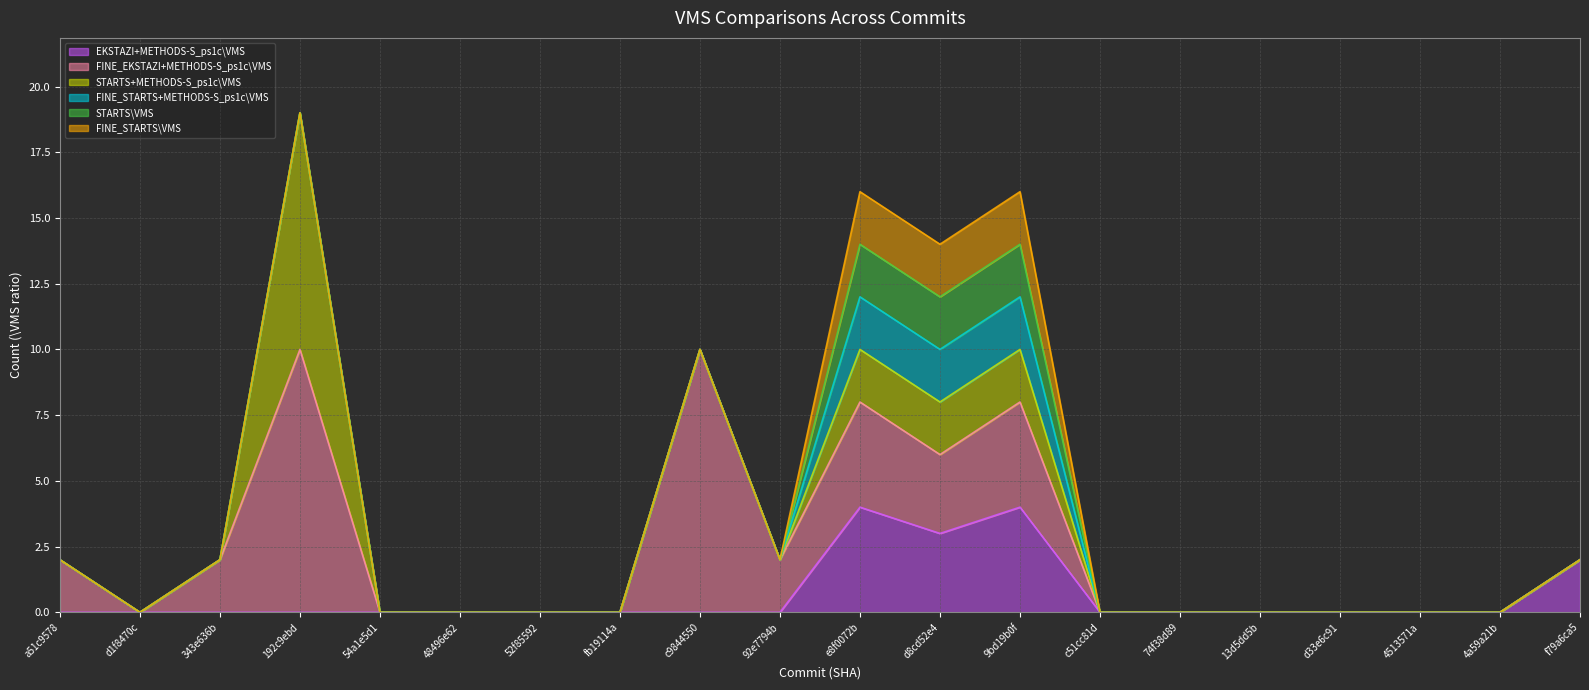

Is the value of FINE_EKSTAZI+METHODS-S_ps1c\VMS at d8cd52e46b47ebd48785c5715dea25cbd0d4586f greater than the value of FINE_STARTS\VMS at 92e7794bdf498f97e25e1114d8a753b2851b42bd?

Yes